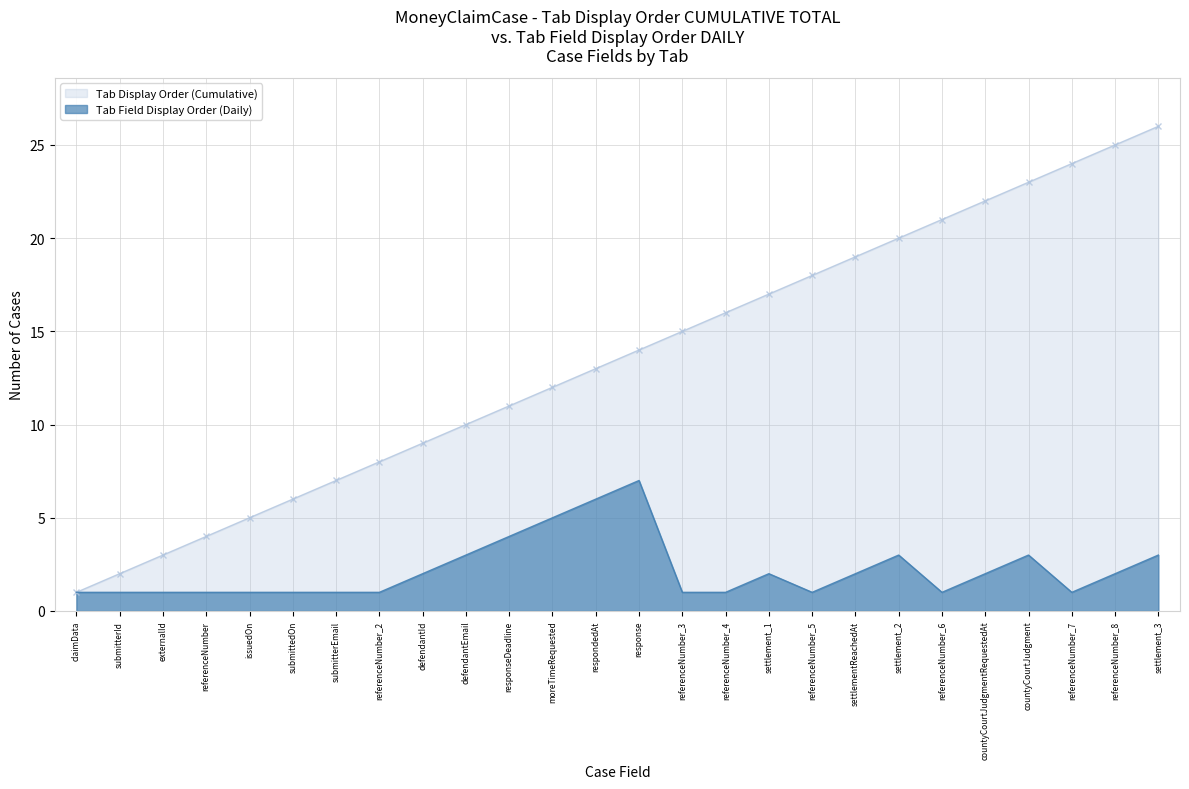

Which series has the widest spread of values?

Tab Display Order (Cumulative)